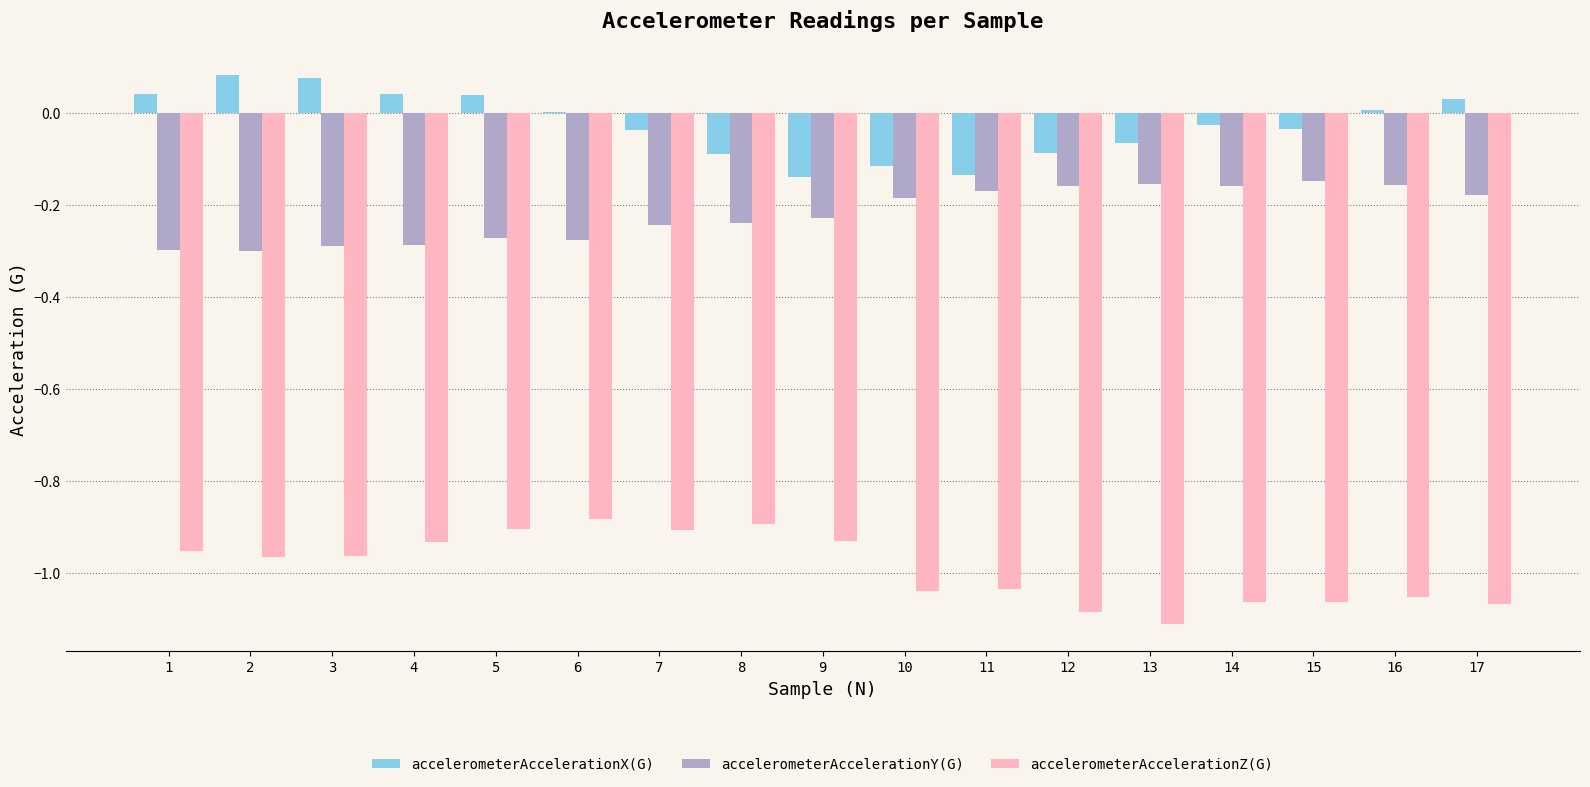

What are all the series names shown in the legend?

accelerometerAccelerationX(G), accelerometerAccelerationY(G), accelerometerAccelerationZ(G)